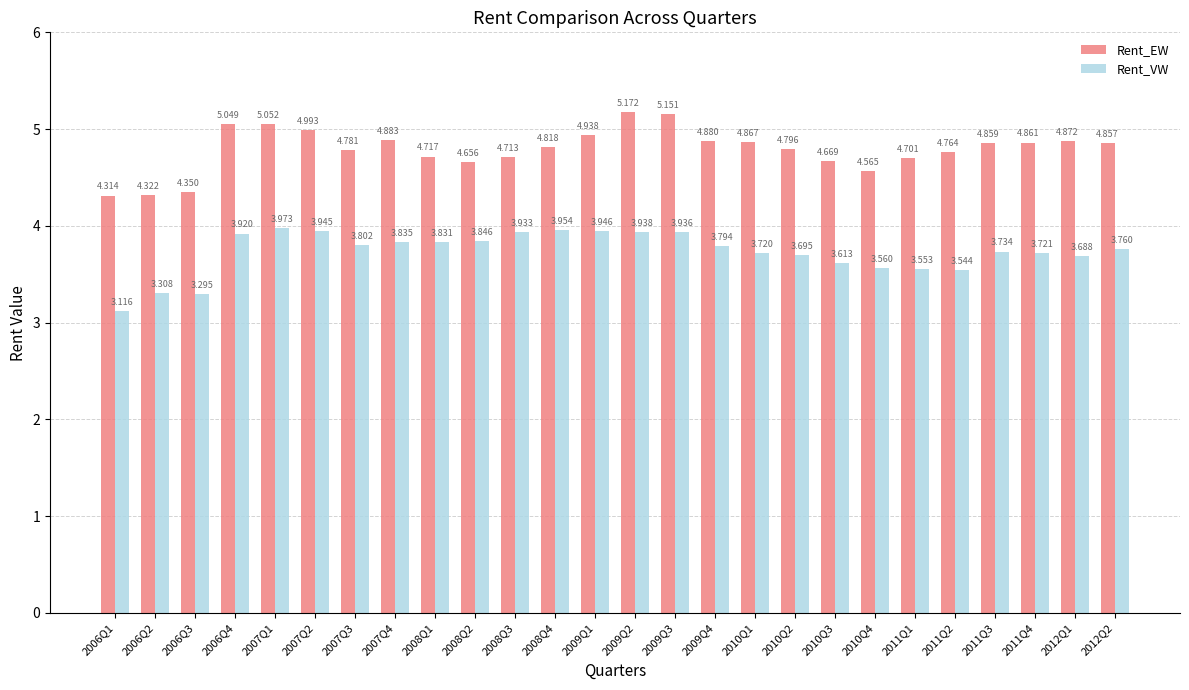

Which series changed the most between 2011Q1 and 2012Q2?

Rent_VW